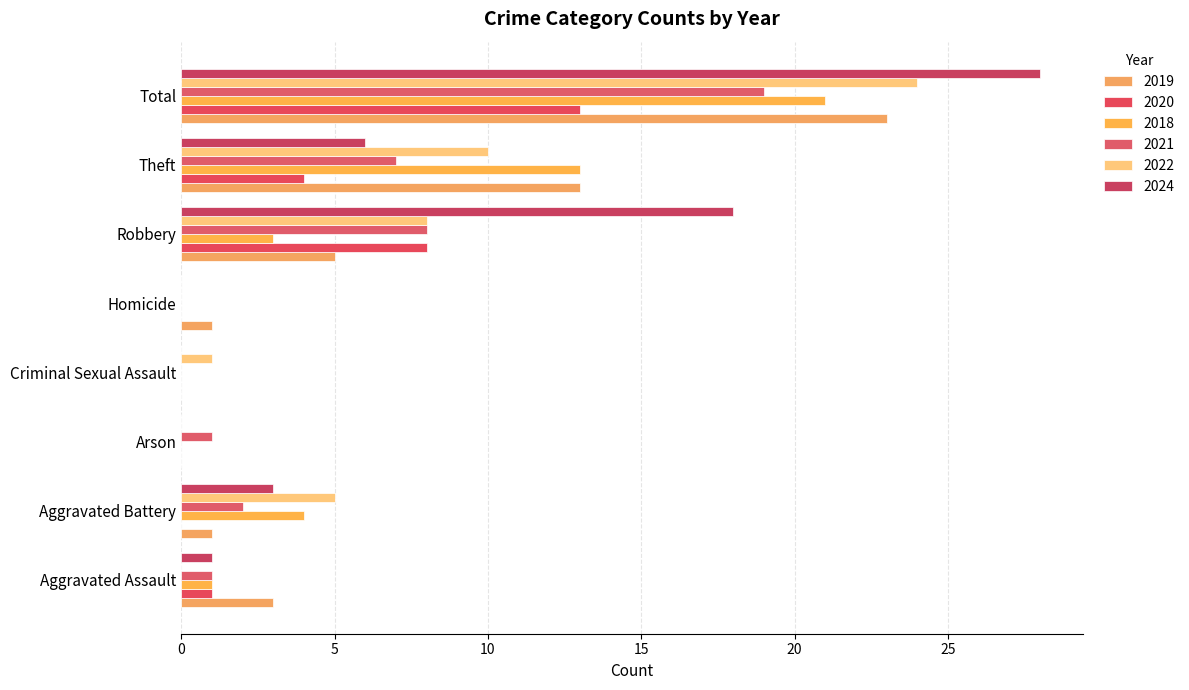

How many categories are shown in the chart?

8